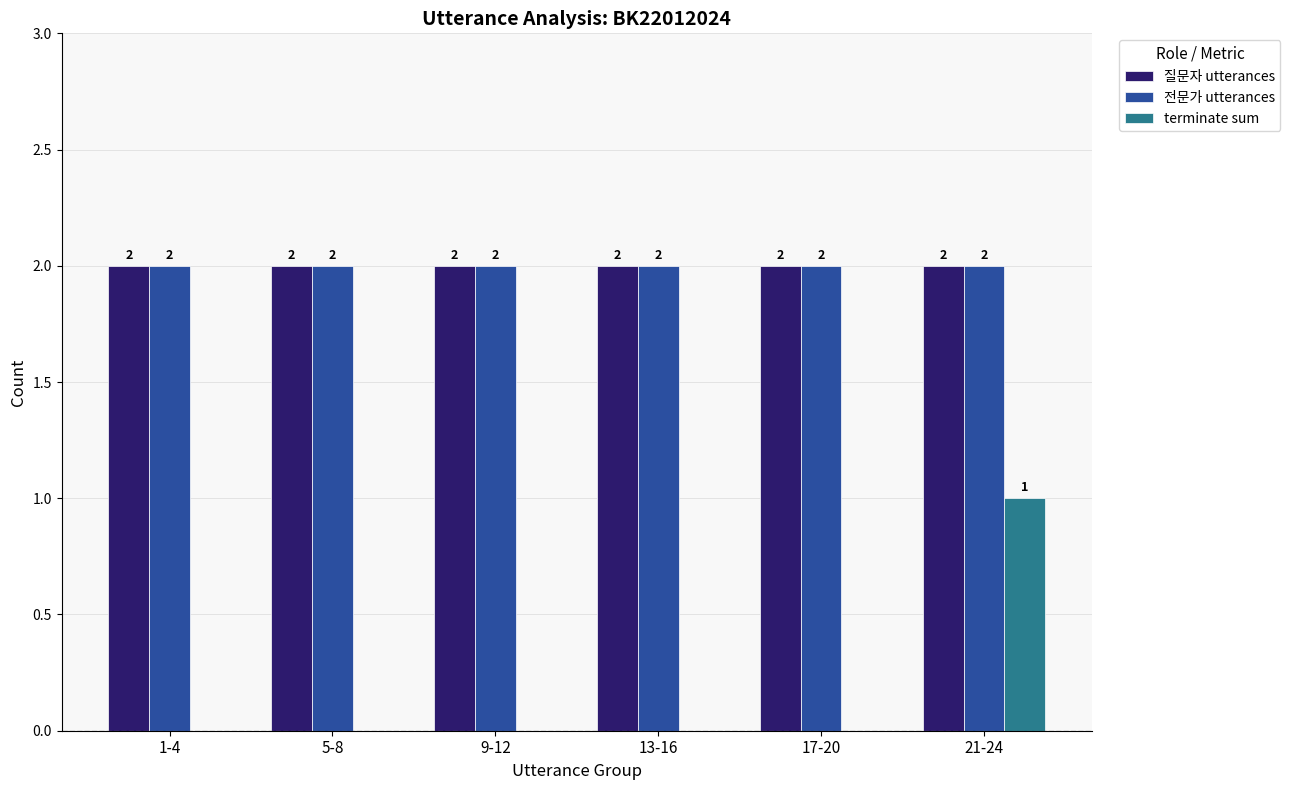

What is the spread (max minus min) of values at 1-4?

2